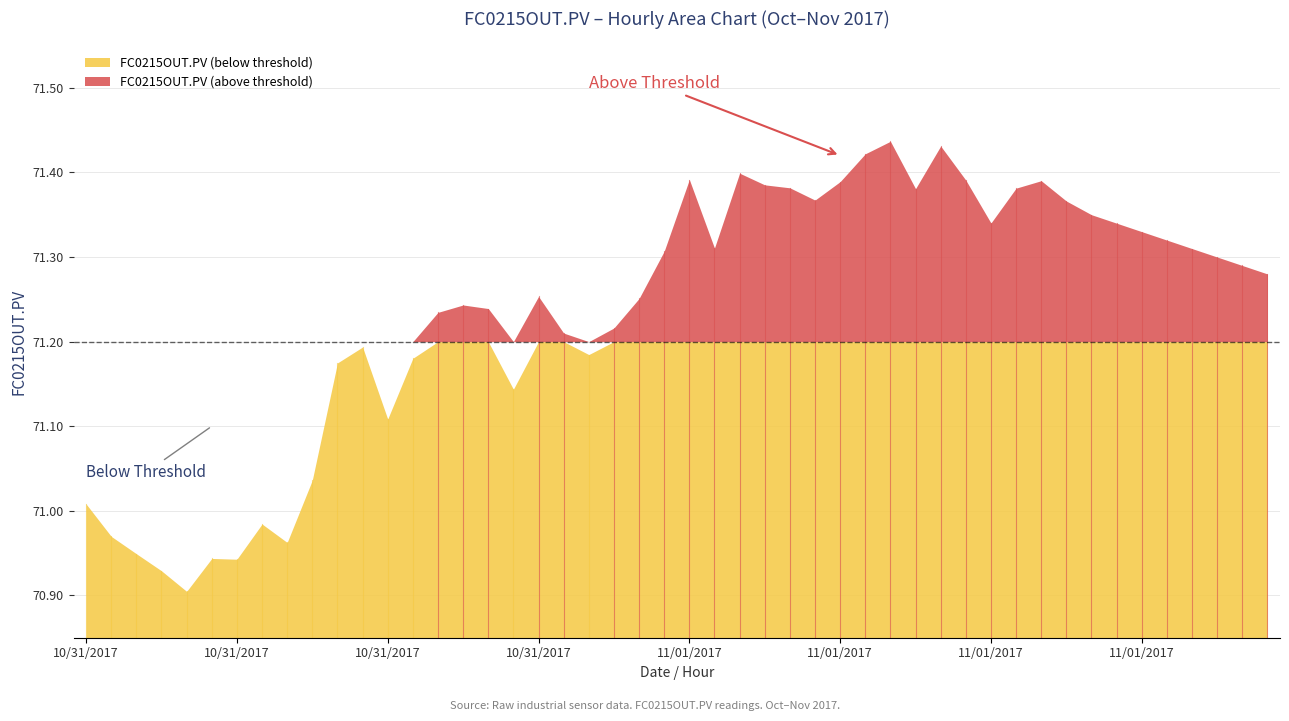

Which label corresponds to the smallest value in the chart?

10/31